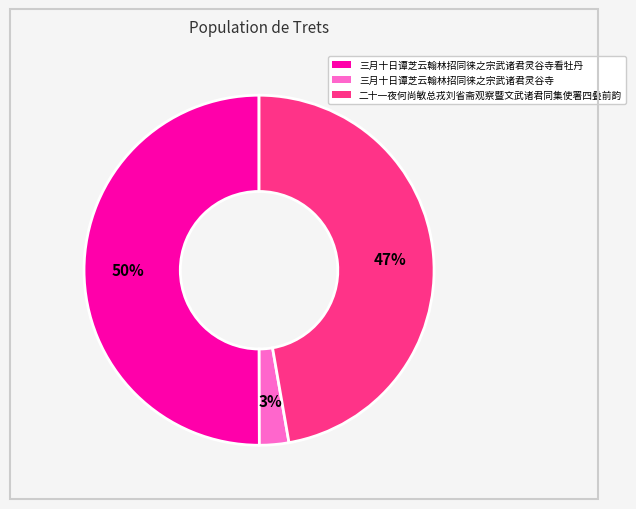

To the nearest percent, what is the average slice percentage?

33%